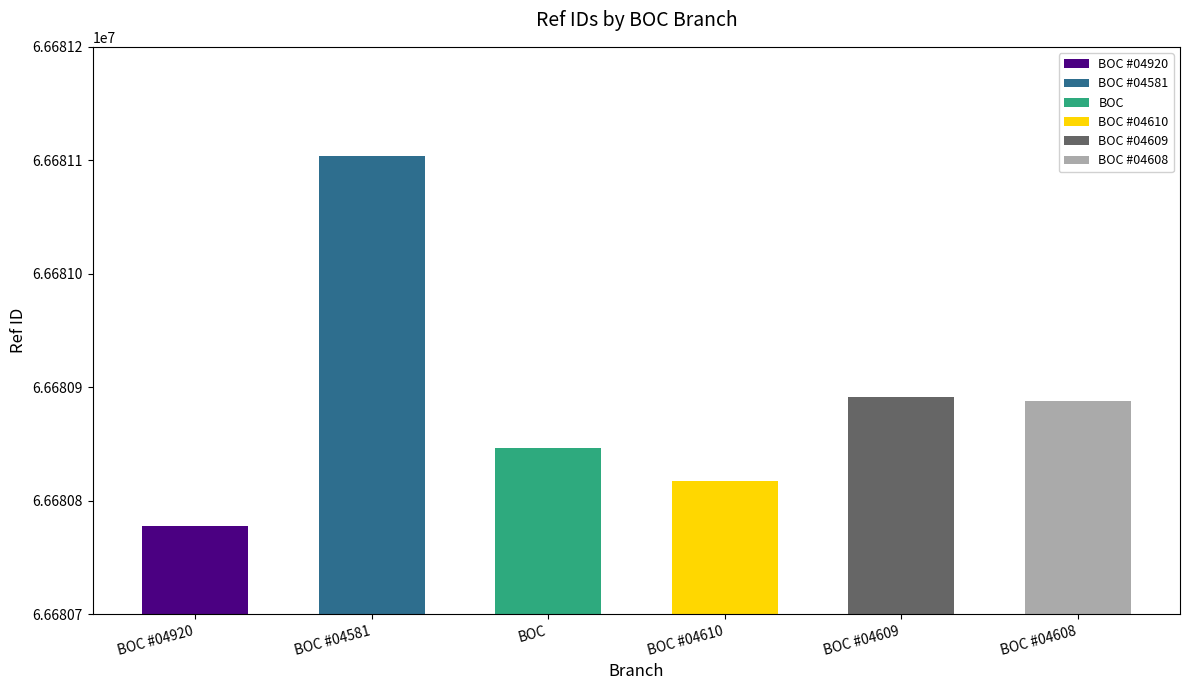

What is the greatest value displayed?

66681104